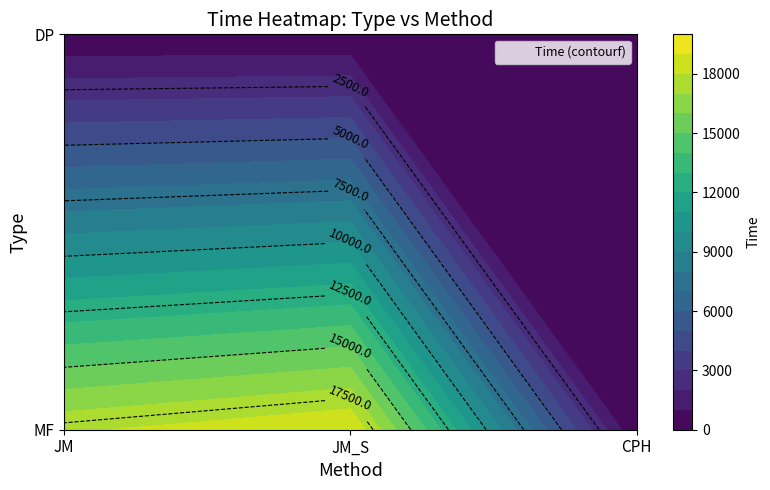

The value of CPH at DP is 1.3. True or false?

False